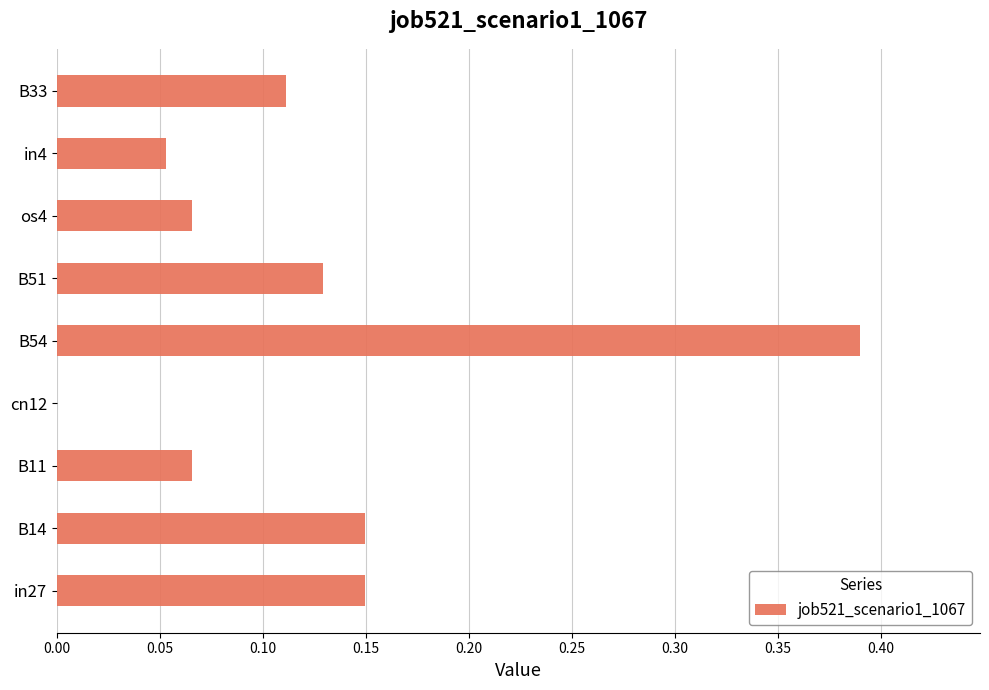

Between B54 and os4, which is larger?

B54